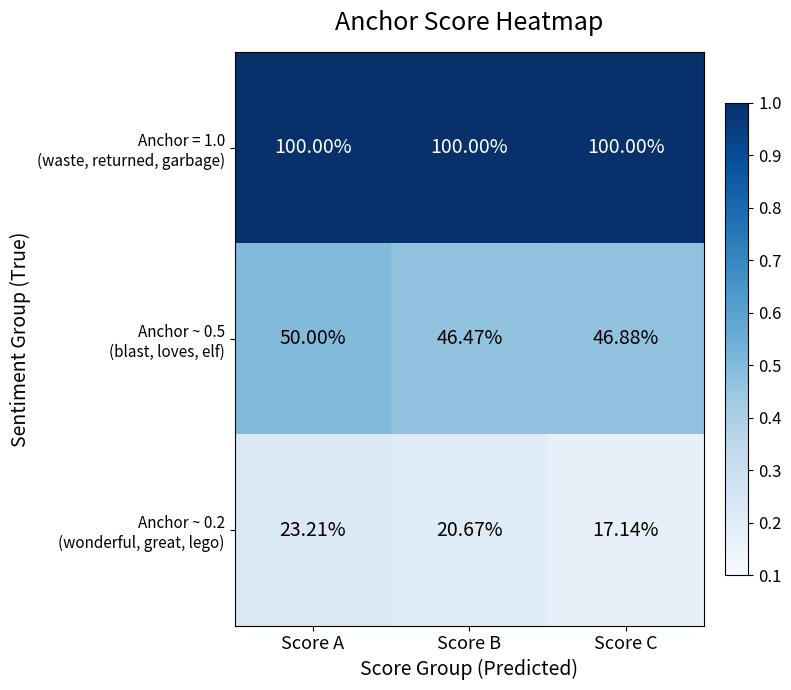

Which label corresponds to the smallest value in the chart?

Score C